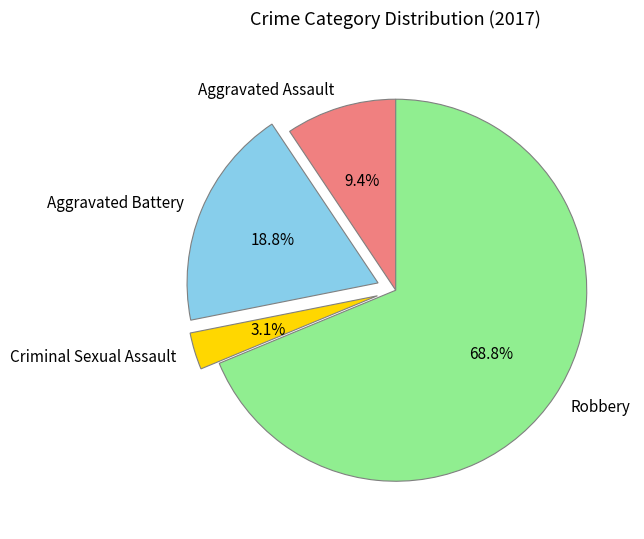

What is the total percentage of Robbery and Aggravated Assault?

78.1%